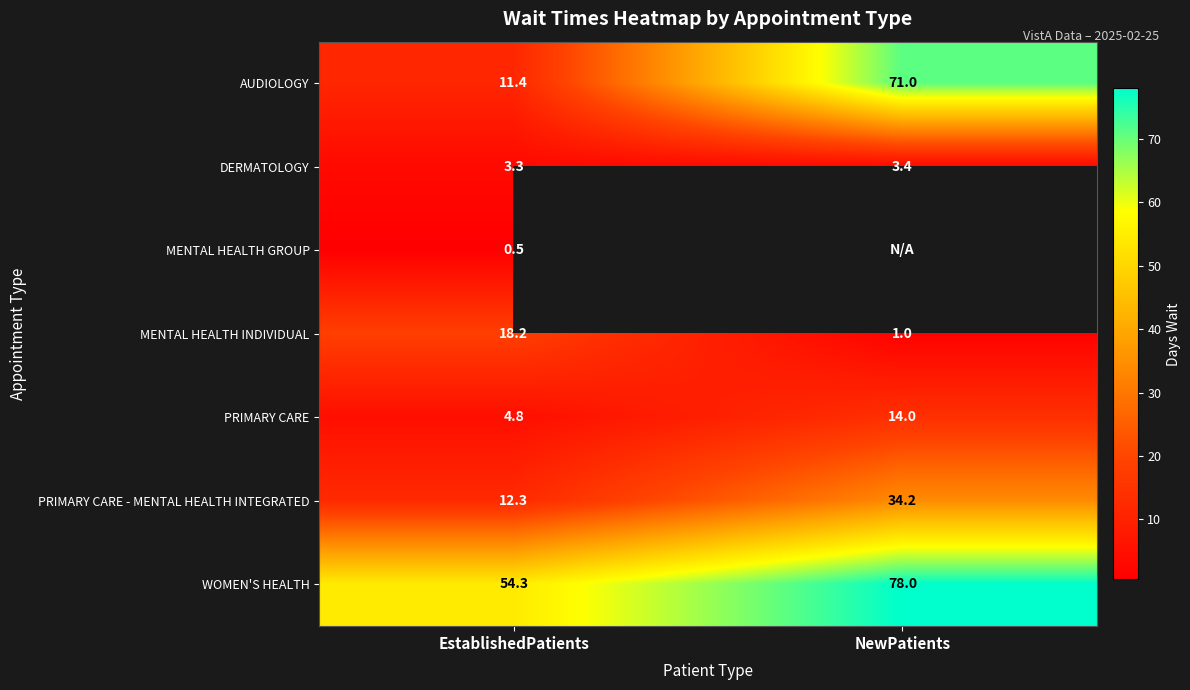

Is the value of MENTAL HEALTH GROUP at EstablishedPatients greater than the value of WOMEN'S HEALTH at NewPatients?

No